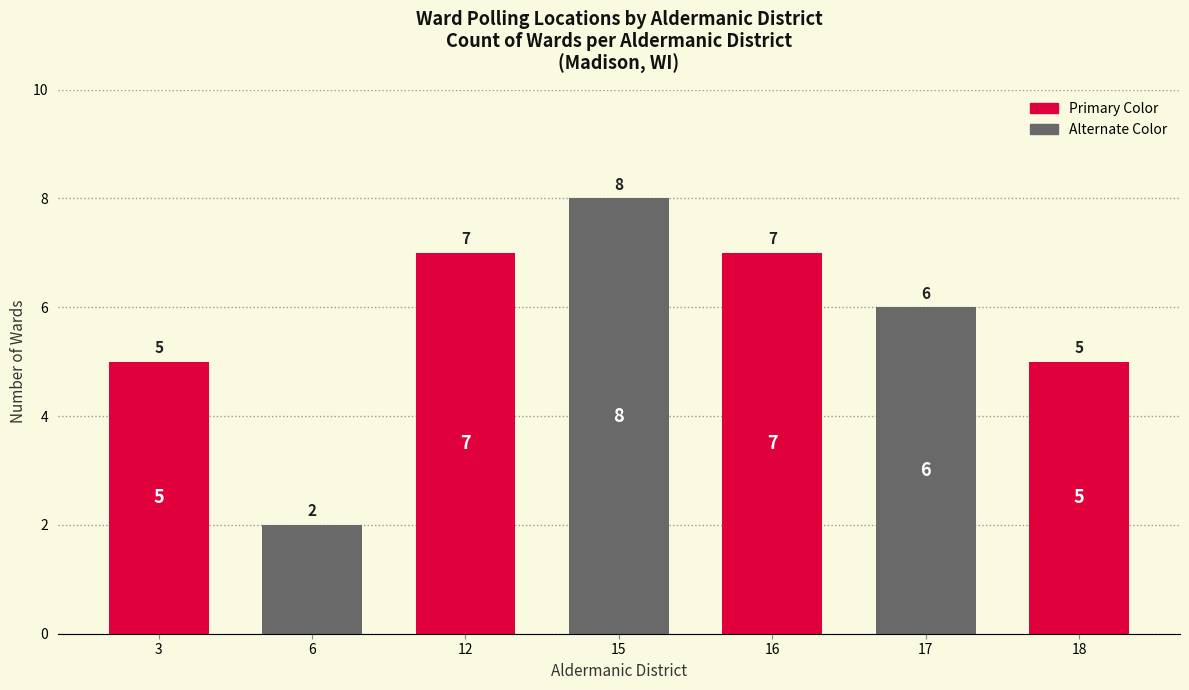

How many values are between 5 and 7?

5